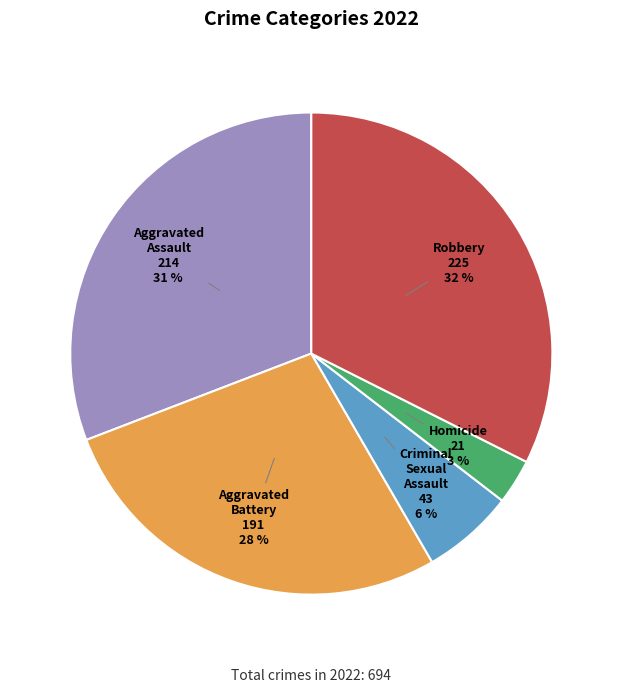

Does Homicide account for over 50% of the chart?

No